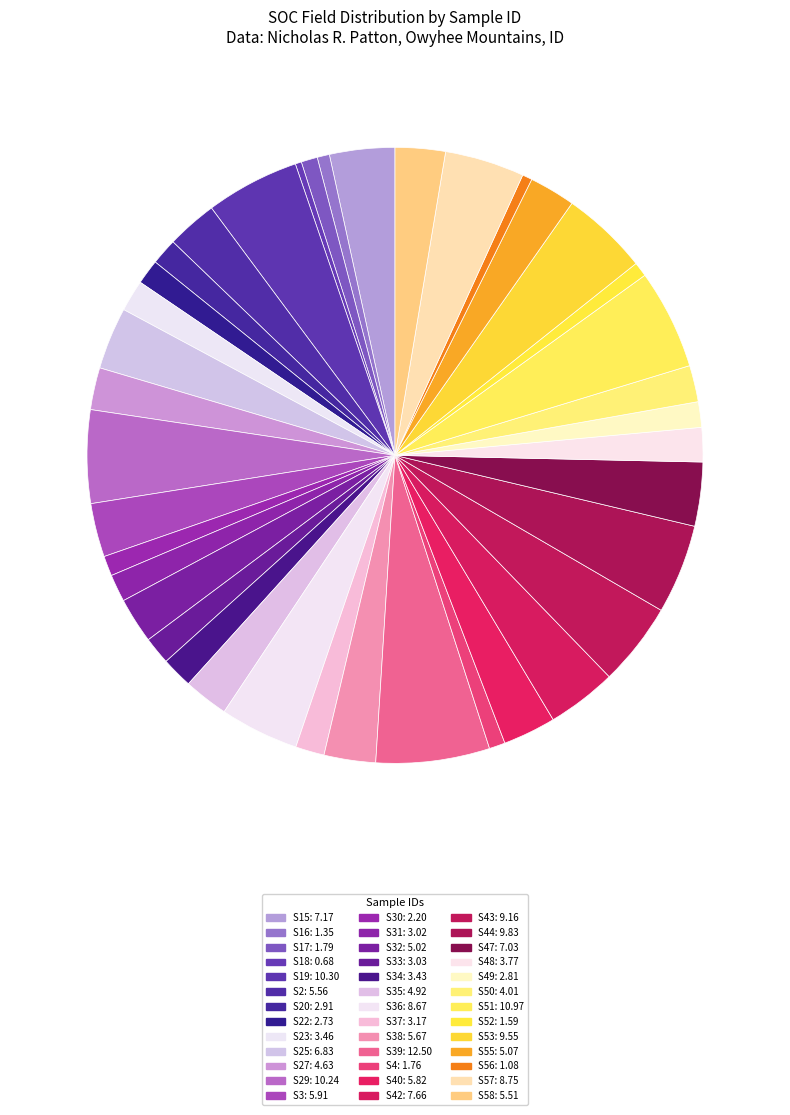

Which category has the smallest portion of the pie?

S18